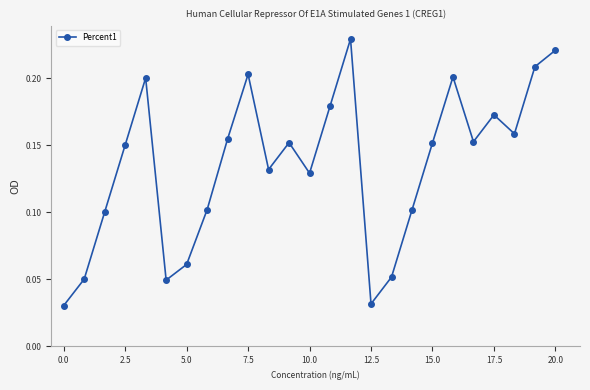

How many distinct data groups are displayed?

1